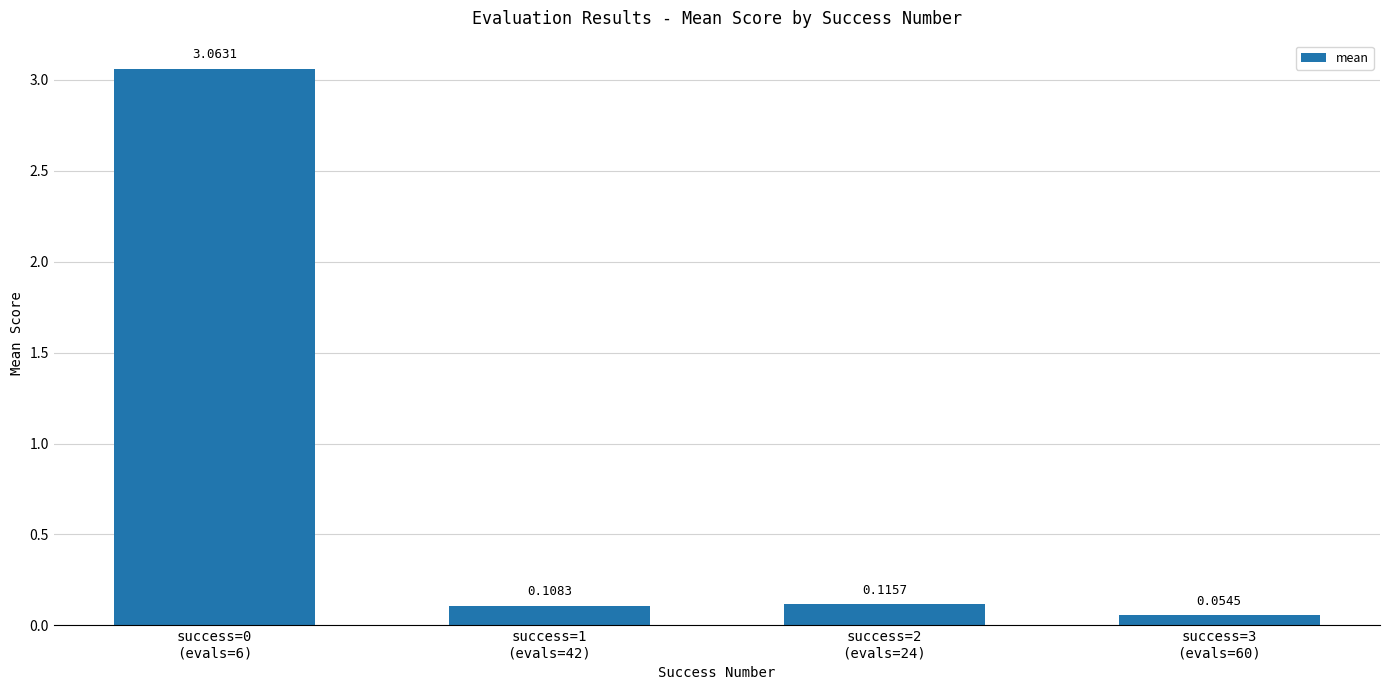

Rank the categories by value from highest to lowest.

success=0
(evals=6), success=2
(evals=24), success=1
(evals=42), success=3
(evals=60)